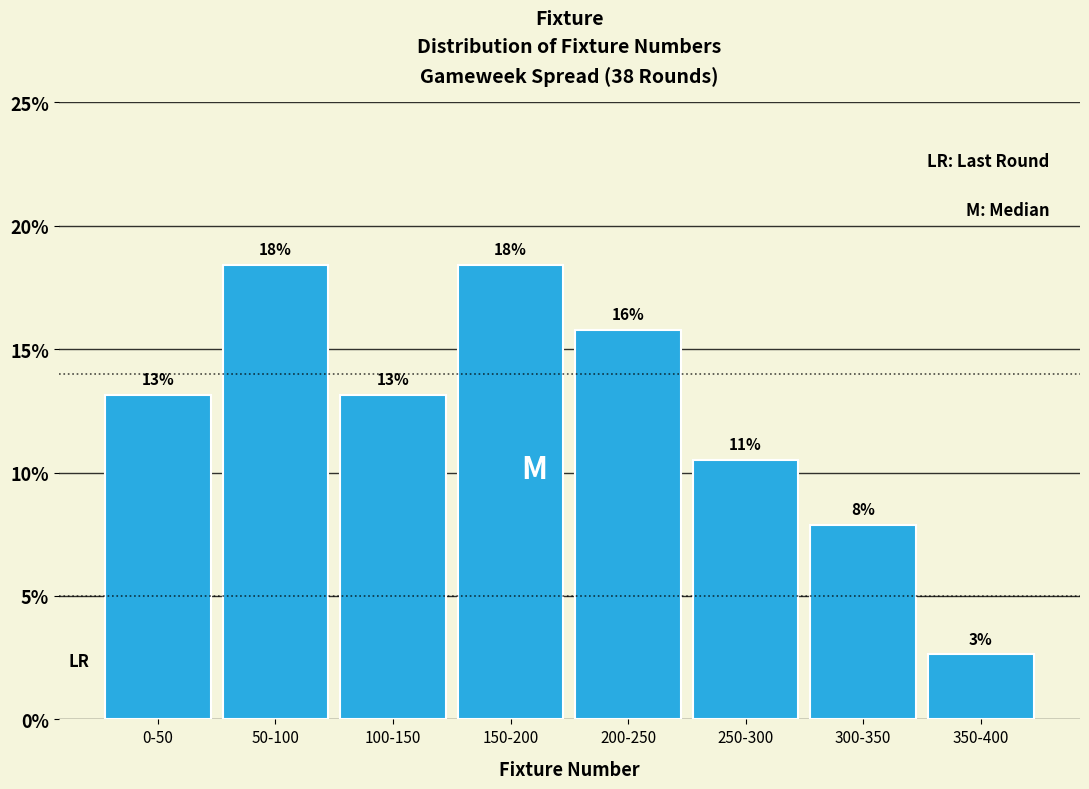

How many bars are there in total?

8